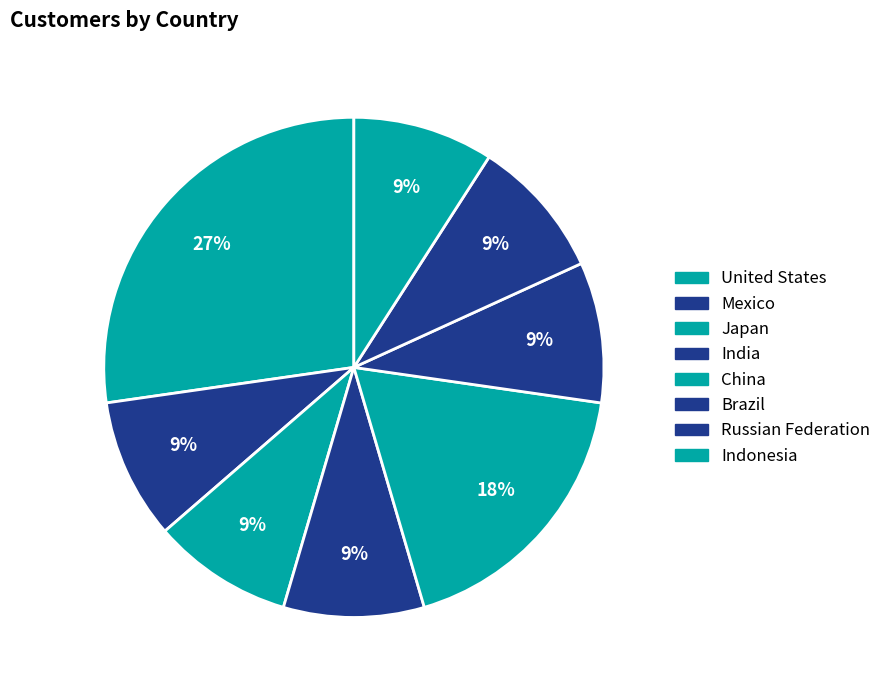

How many slices are in this pie chart?

8